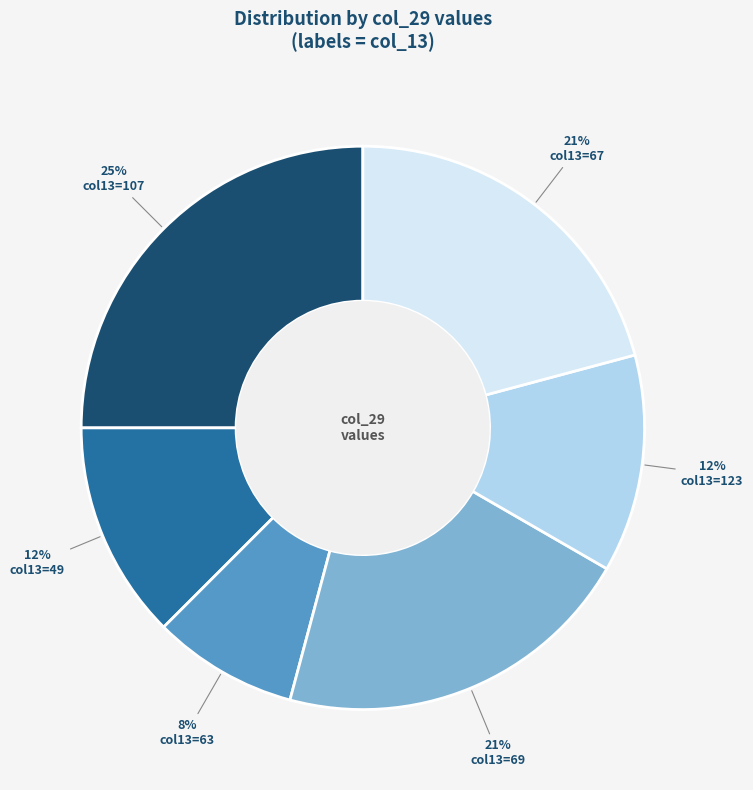

Is it true that col13=123 is 13% of the pie?

True